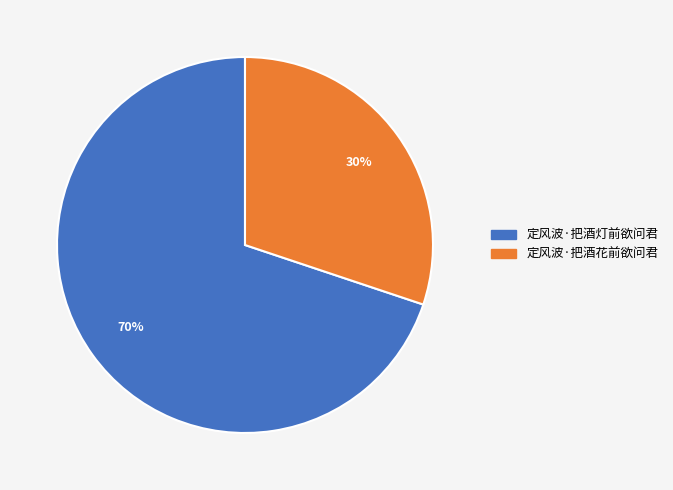

Count the number of slices in the pie.

2